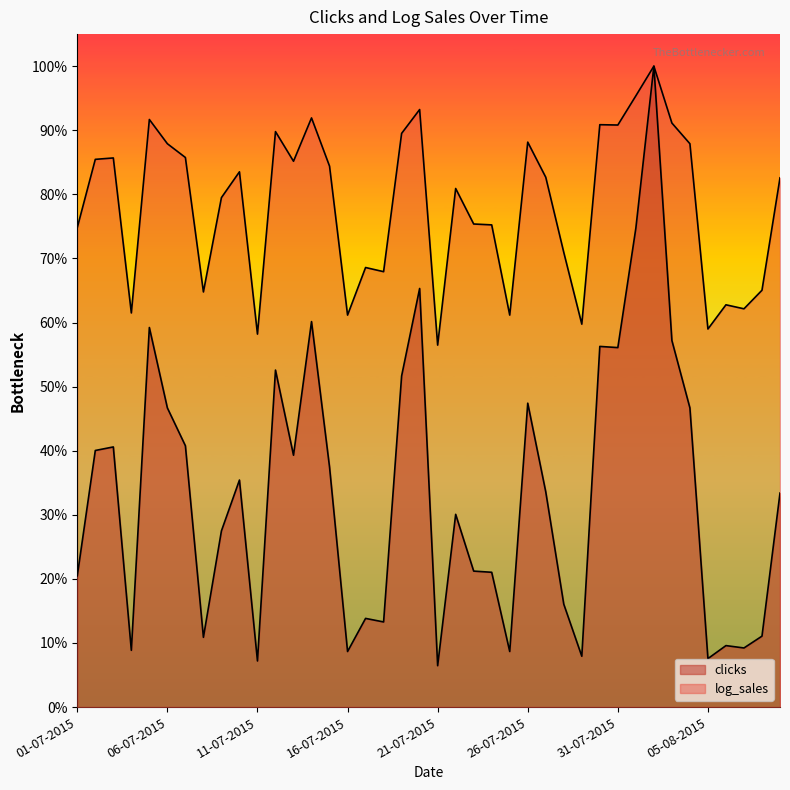

Between 03-08-2015 and 06-07-2015, which is larger?

03-08-2015